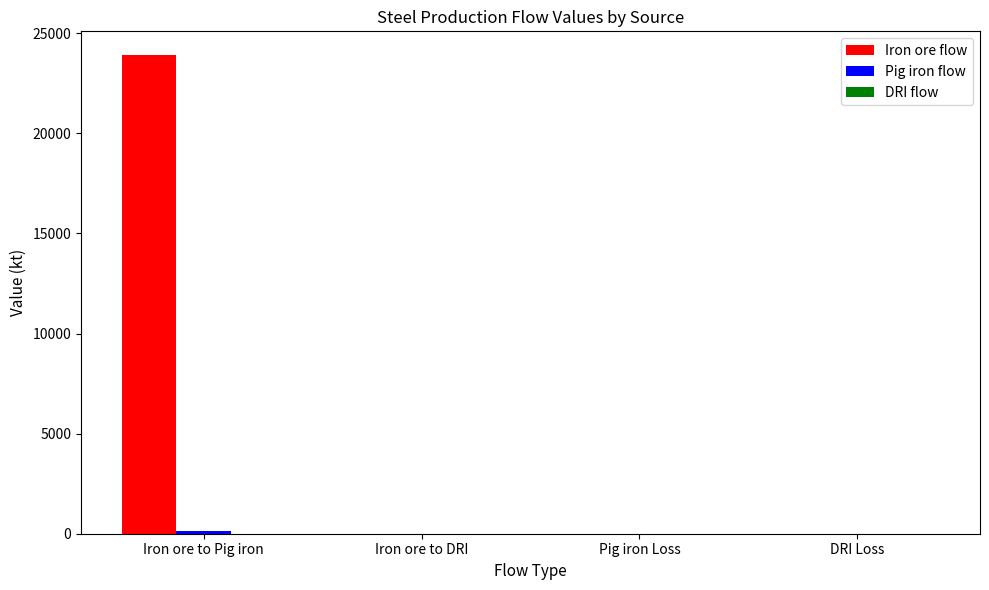

Which series changed the most between Iron ore to Pig iron and Pig iron Loss?

Iron ore flow